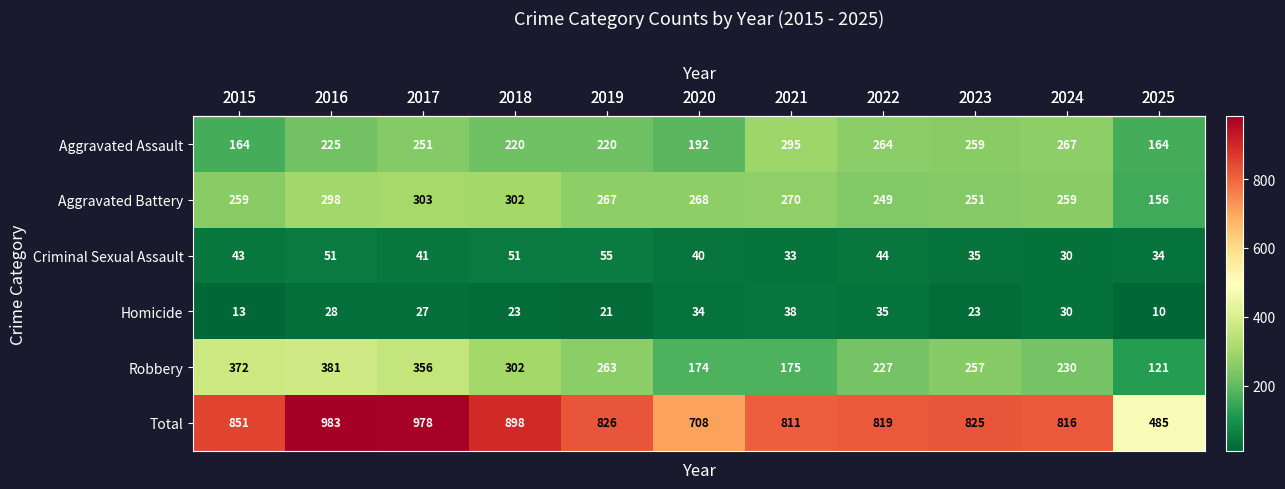

What is the difference between the Criminal Sexual Assault values at 2019 and 2018?

4